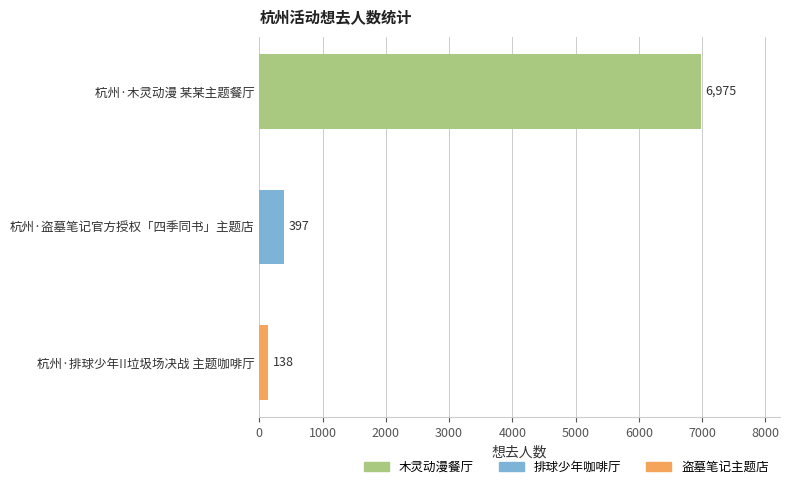

Rank the categories by value from lowest to highest.

杭州·排球少年!!垃圾场决战 主题咖啡厅, 杭州·盗墓笔记官方授权「四季同书」主题店, 杭州·木灵动漫 某某主题餐厅